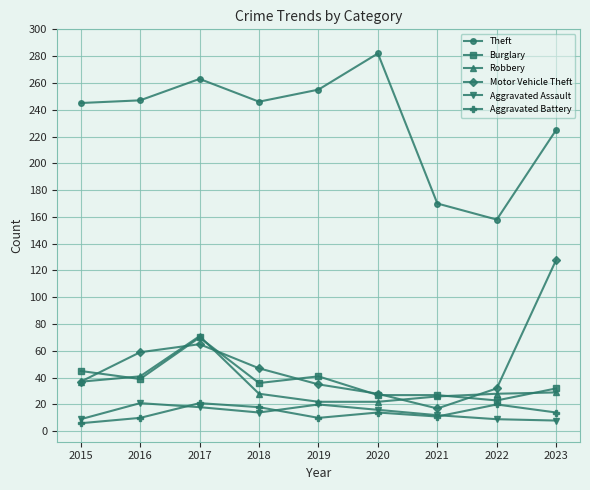

At which label is Theft closest to 220?

2023